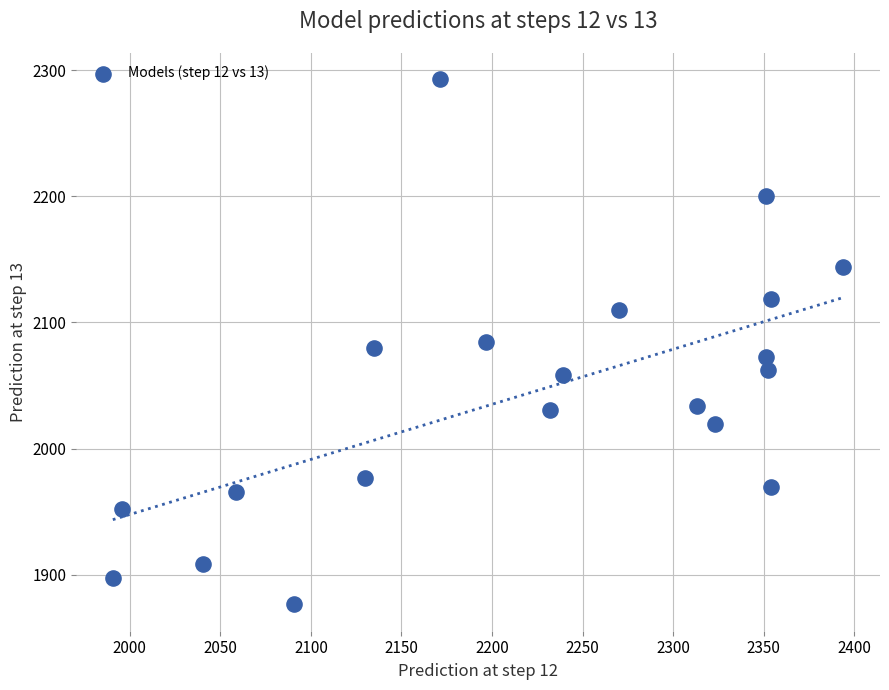

What is the range of X values (max minus min)?

403.4